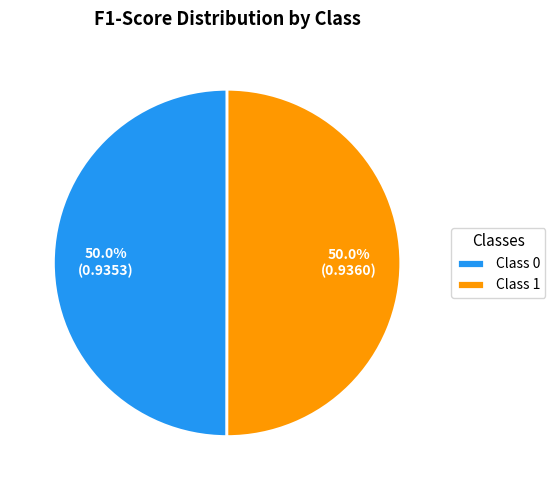

What is the total percentage of Class 0 and Class 1?

100.0%